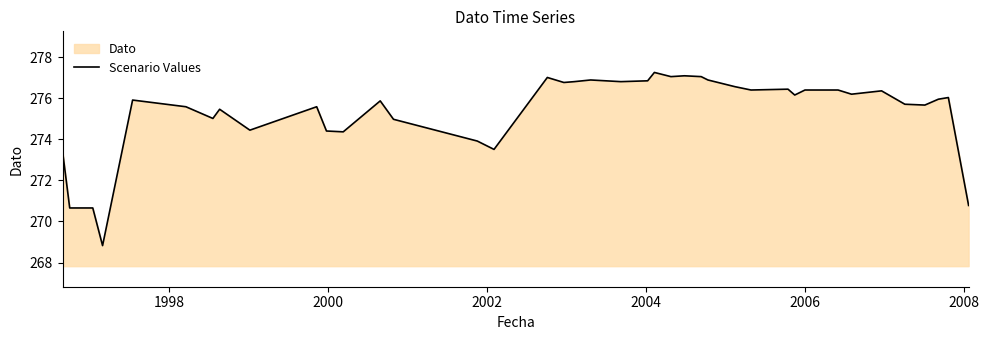

What is the smallest value displayed?

268.8